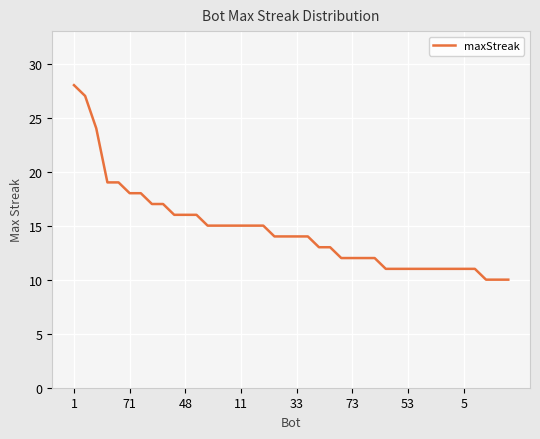

What is the difference between the maximum and minimum values?

18